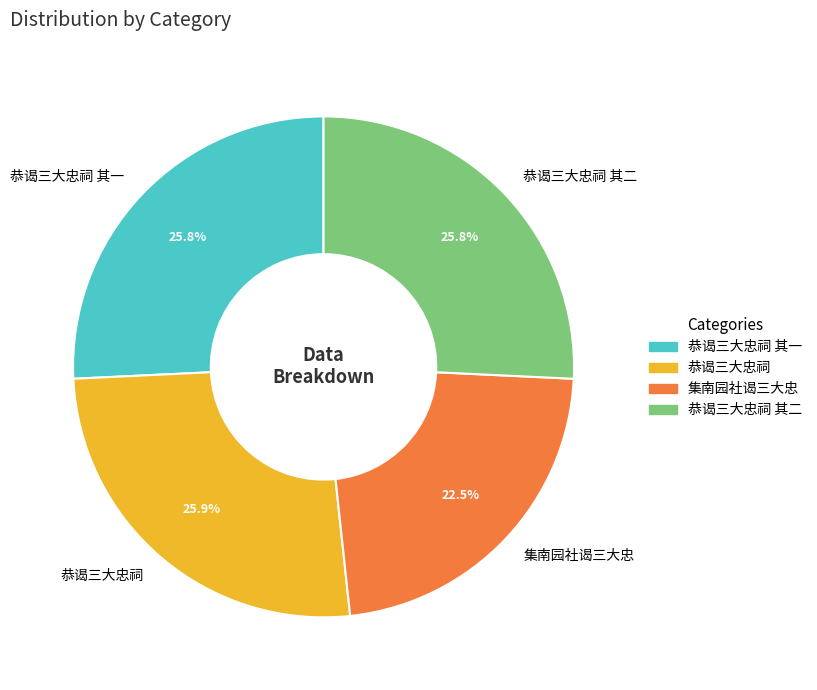

What percentage is the 恭谒三大忠祠 其一 slice, to the nearest percent?

26%